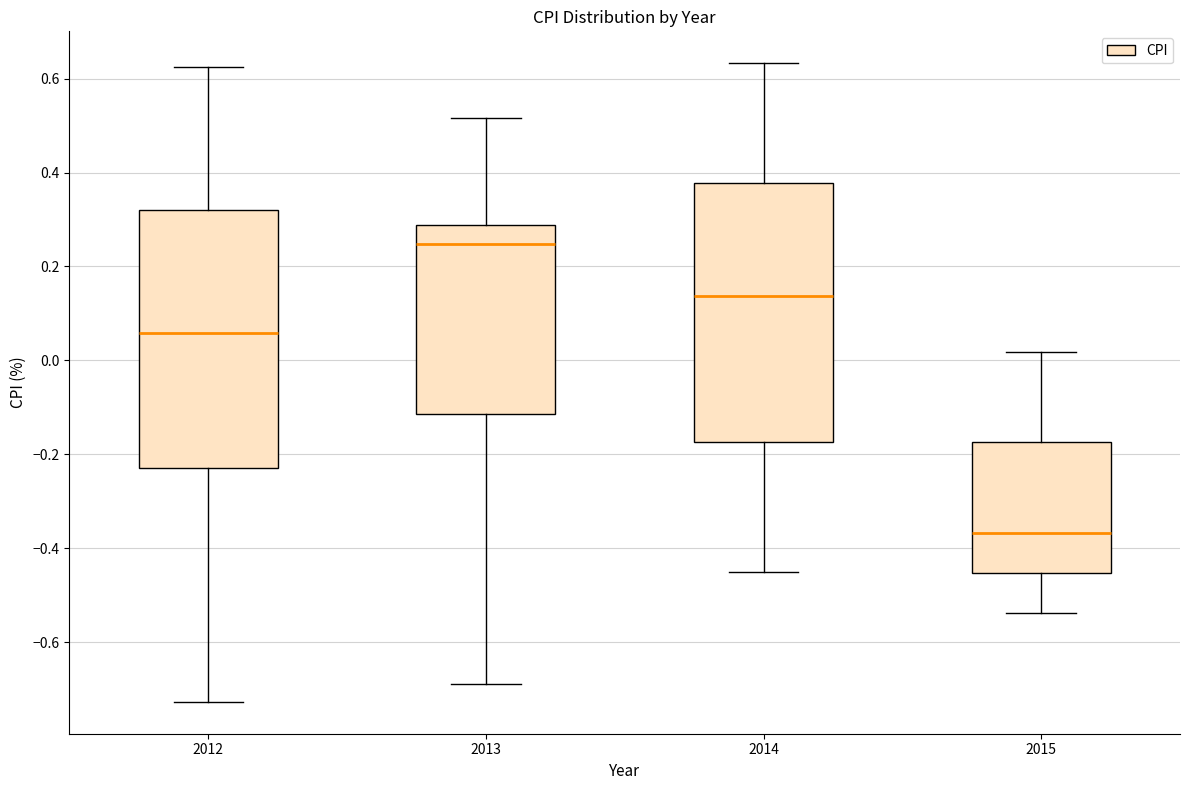

Which box's median line is the highest?

2013